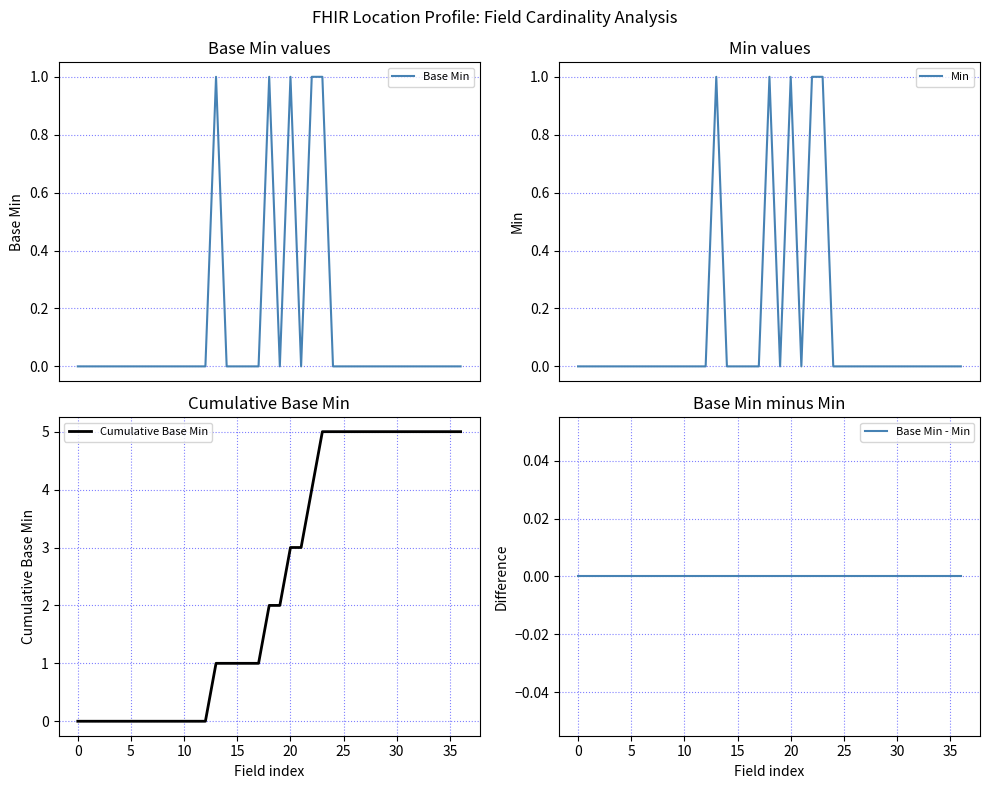

True or false: Cumulative Base Min has a value of 2 at 35.

False